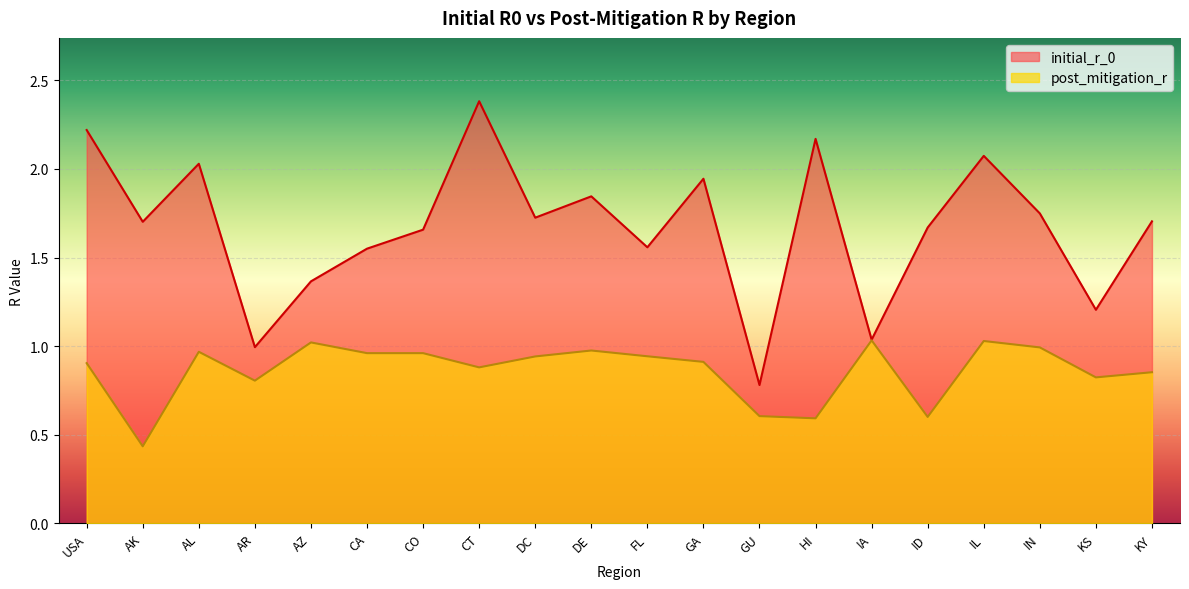

True or false: post_mitigation_r and initial_r_0 intersect in this chart.

False